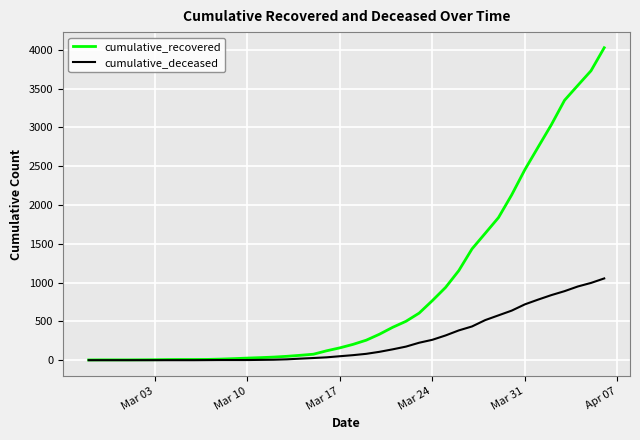

List the series in order of their peak value, lowest first.

cumulative_deceased, cumulative_recovered